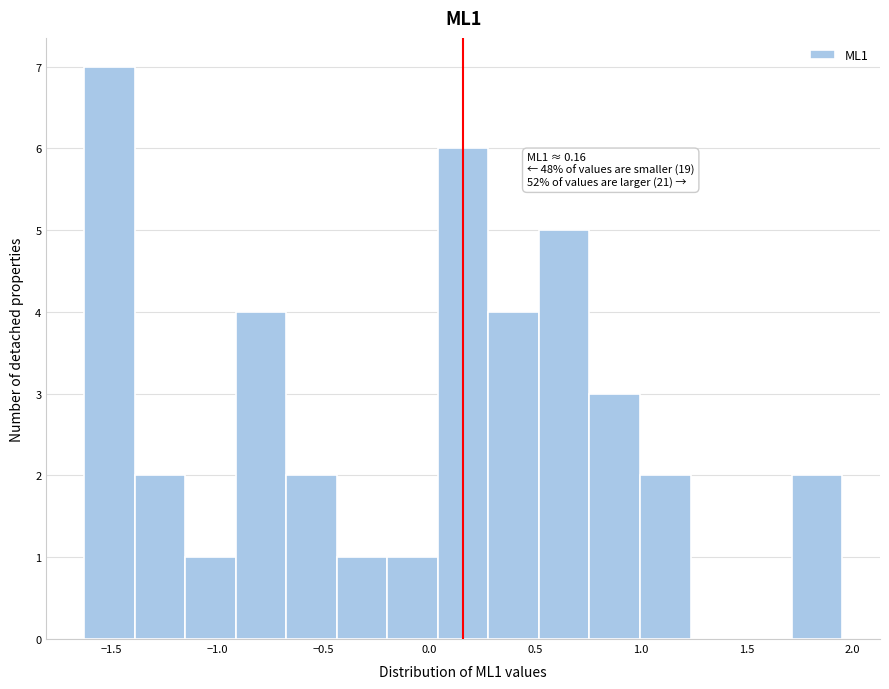

Over which range of the x-axis is the bar tallest?

-1.65 to -1.40